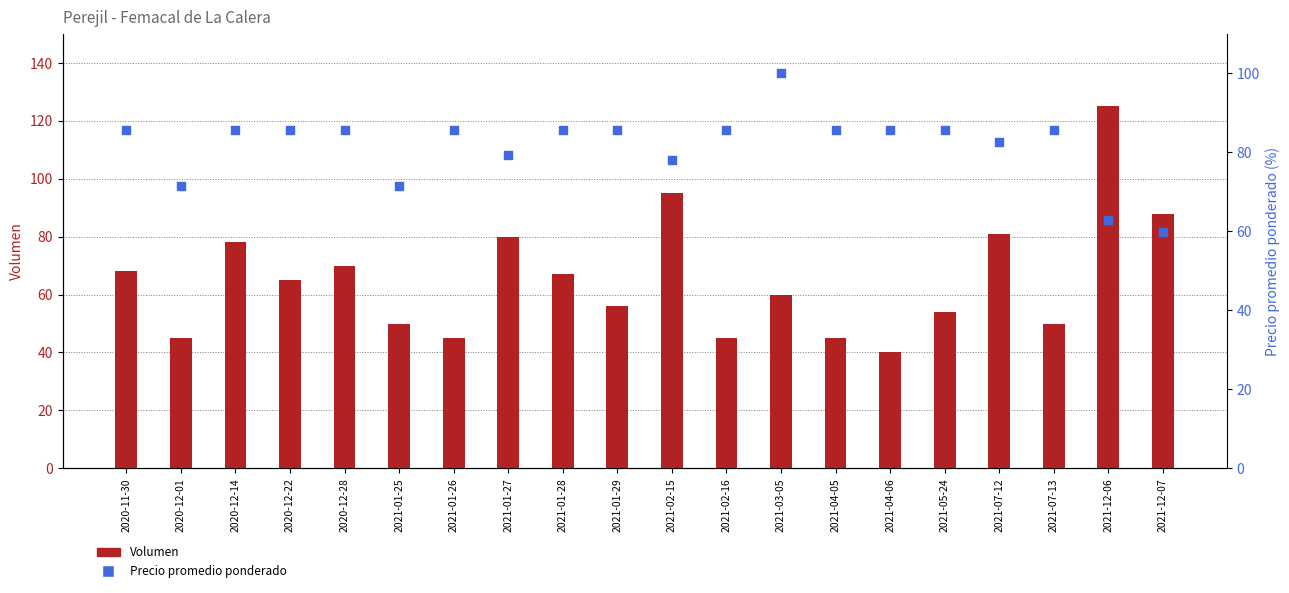

Which series contains the lowest Y value?

Volumen